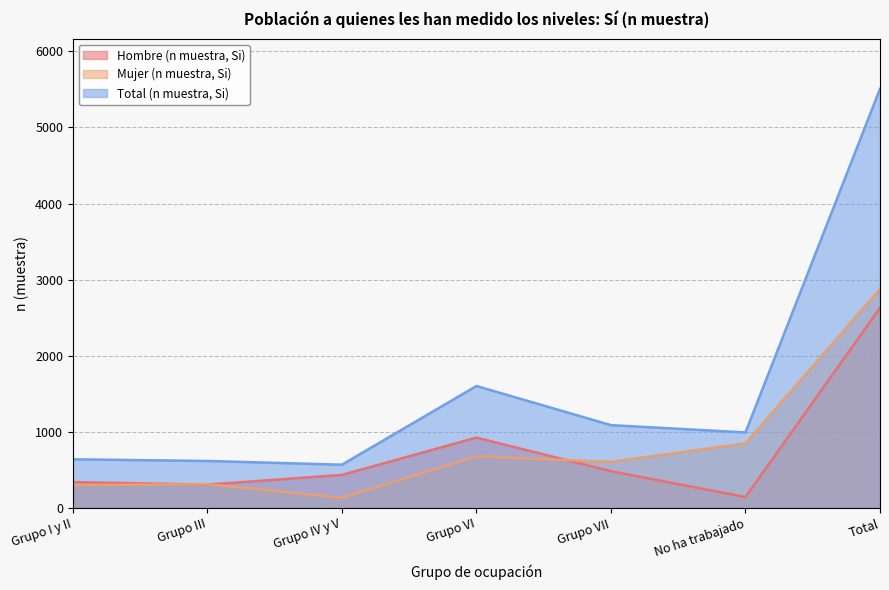

How many categories are shown in the chart?

7